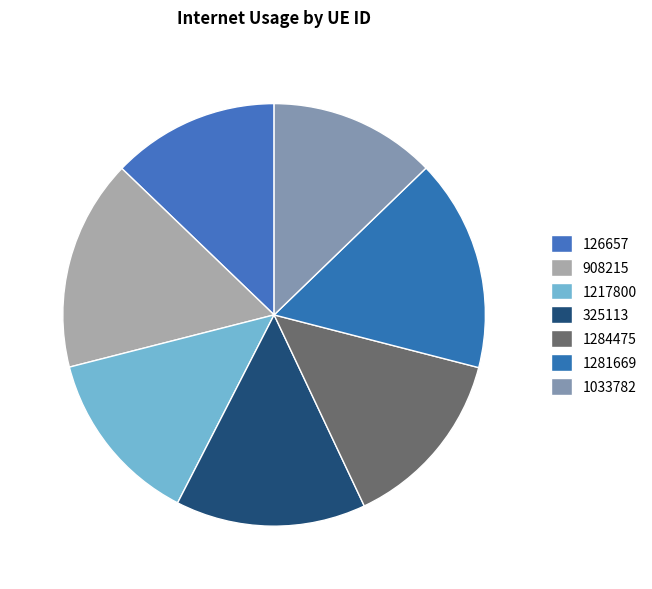

Which slice is the largest?

1281669